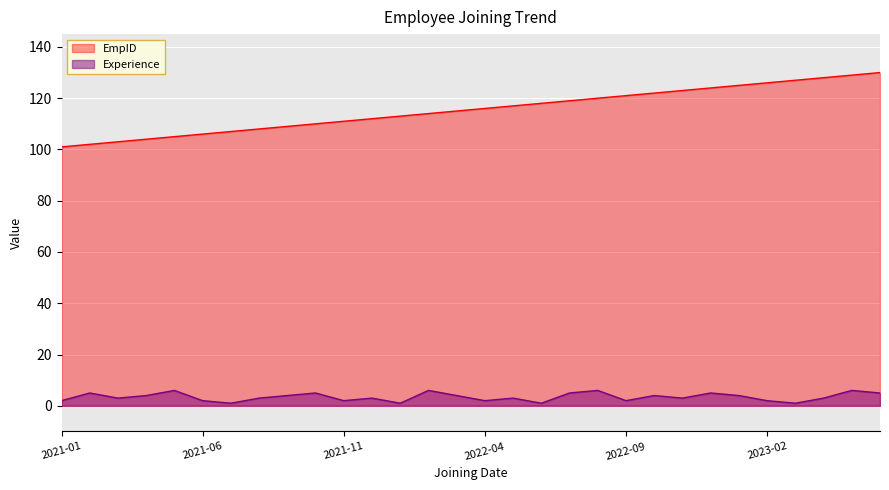

Which series has the largest range (max minus min)?

EmpID